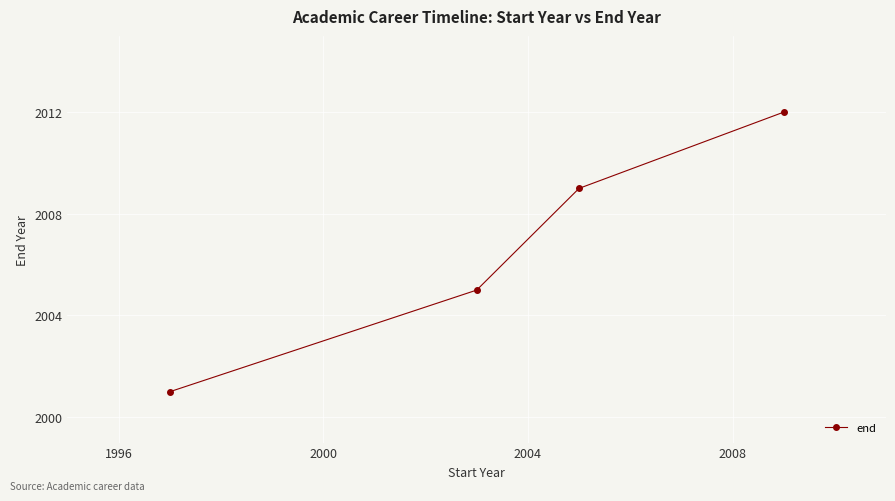

What is the greatest value displayed?

2012